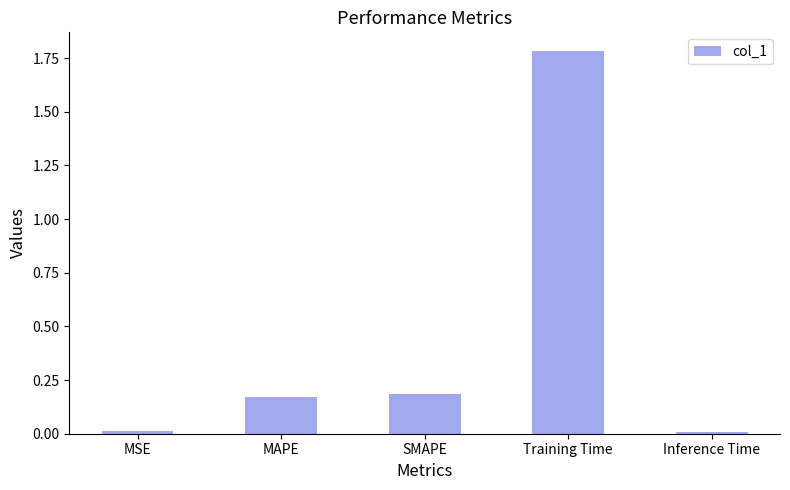

Which label corresponds to the largest value in the chart?

Training Time